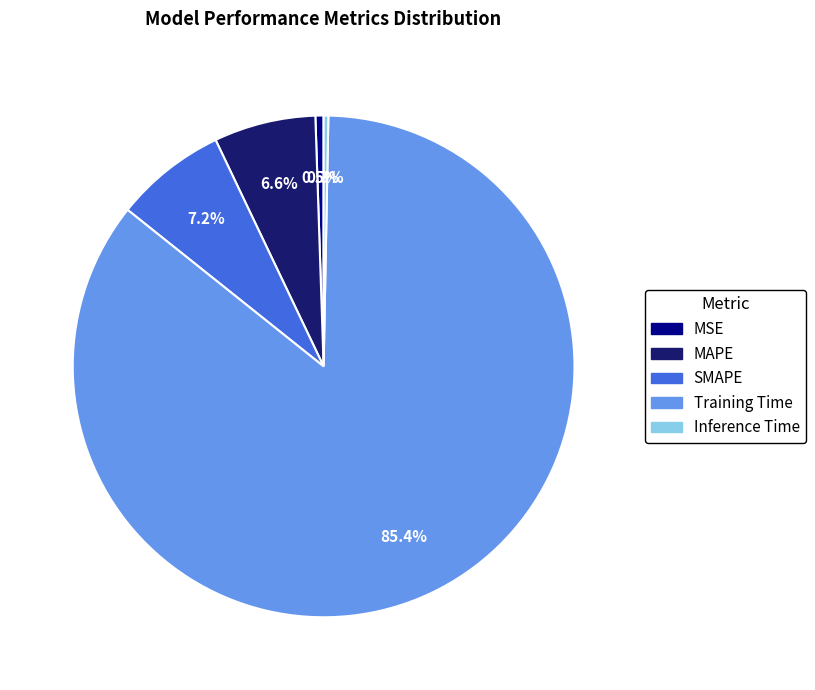

Is there a majority slice in this chart?

Yes